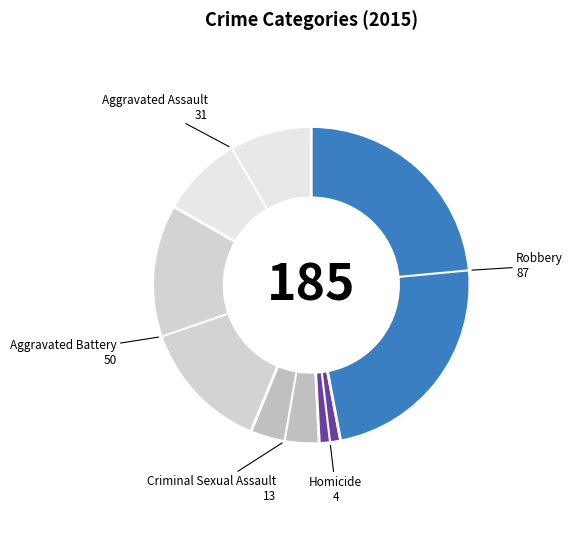

Between Aggravated Assault and Robbery, which is larger?

Robbery